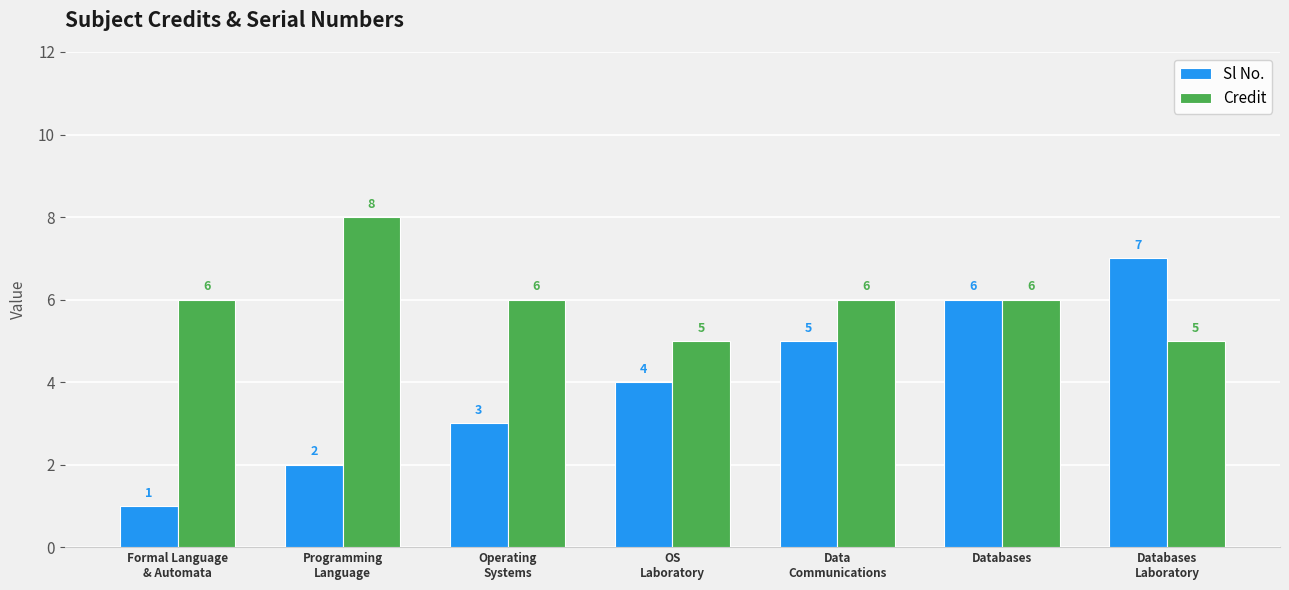

What is the difference between the Sl No. values at Programming
Language and OS
Laboratory?

2